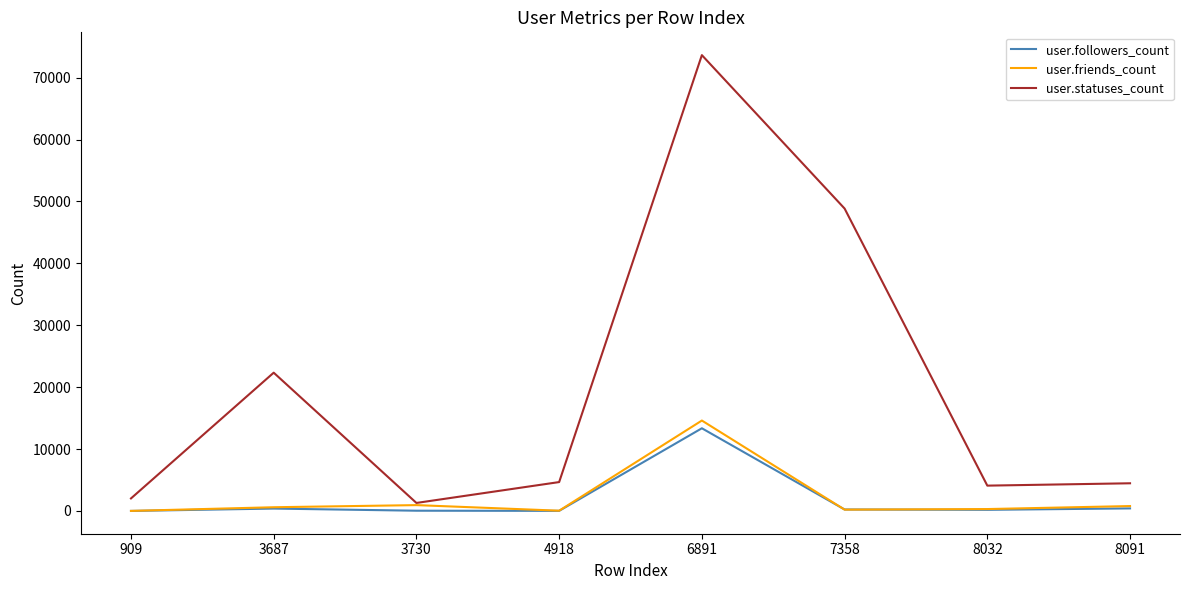

Which series changed the most between 7358 and 8091?

user.statuses_count